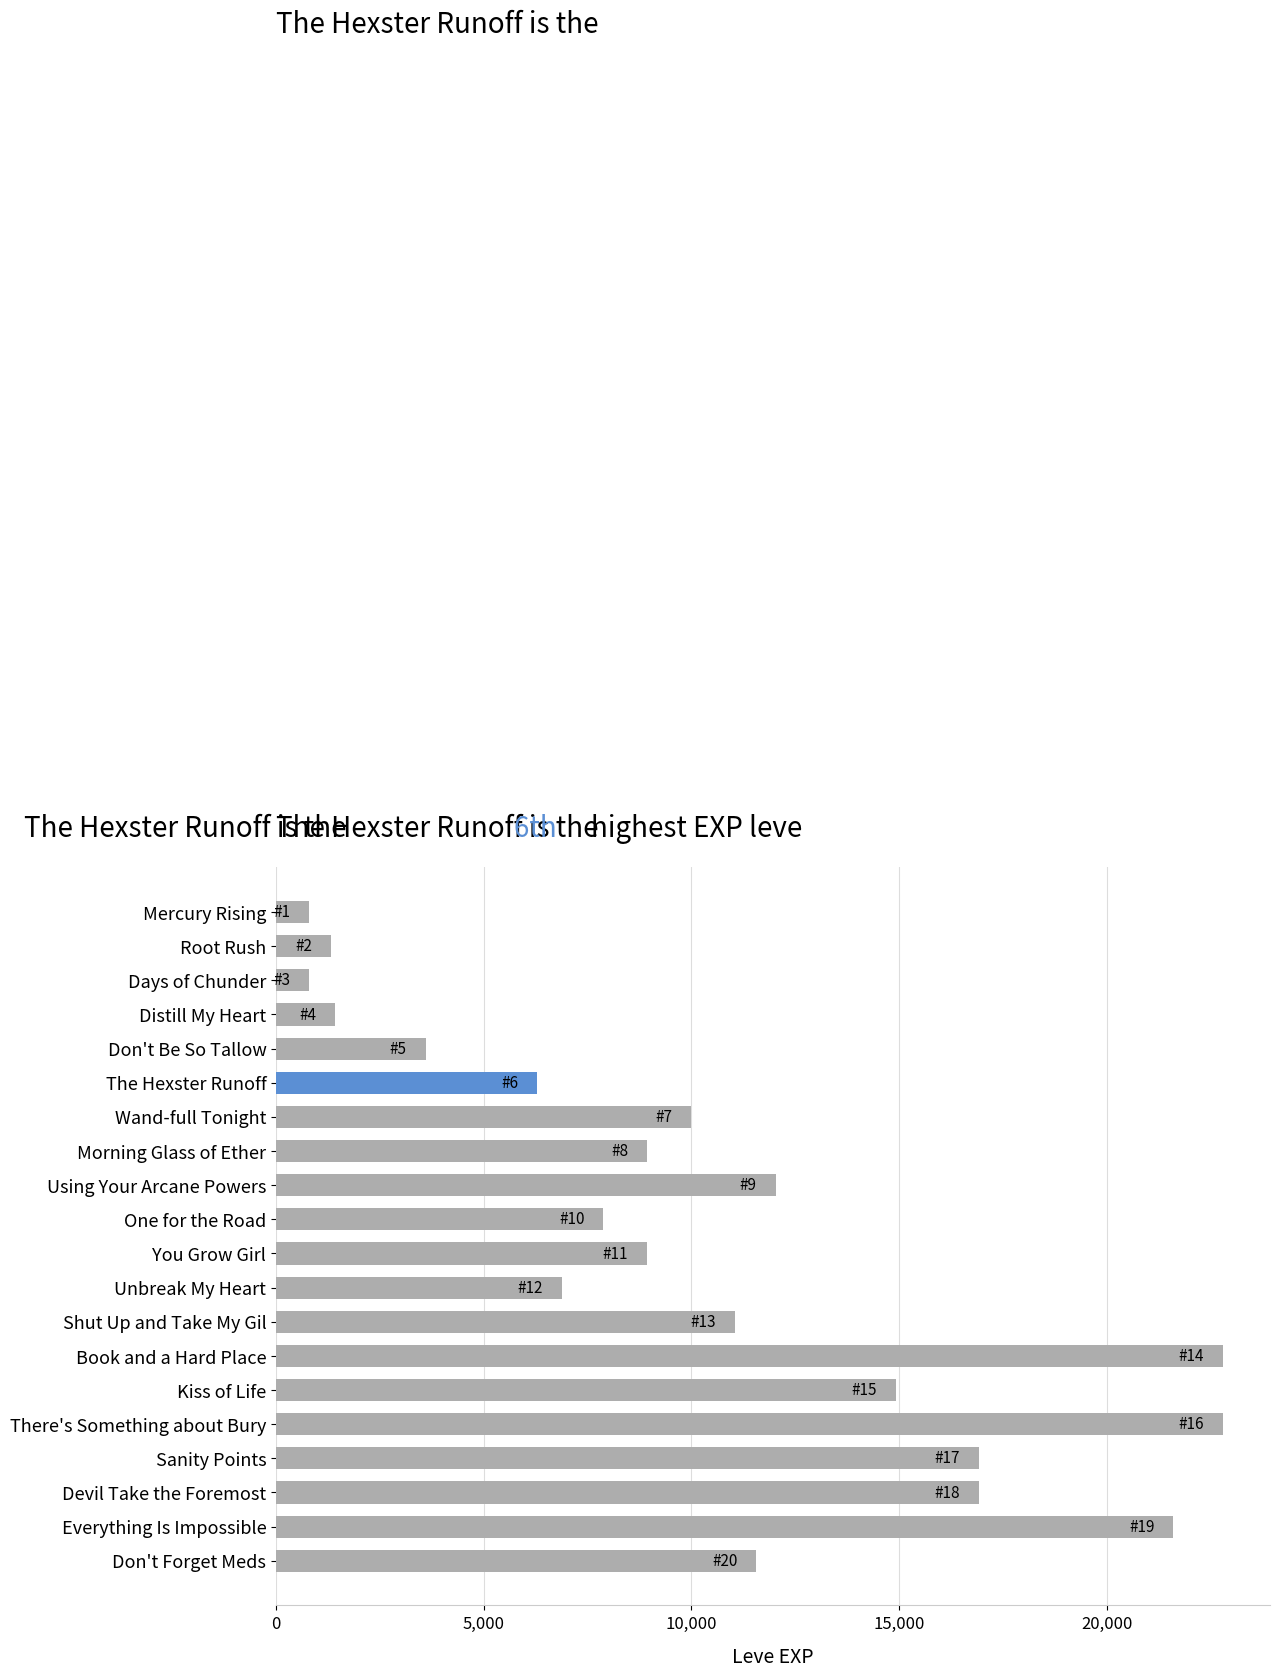

What is the value of the 7th bar from the top?

9990